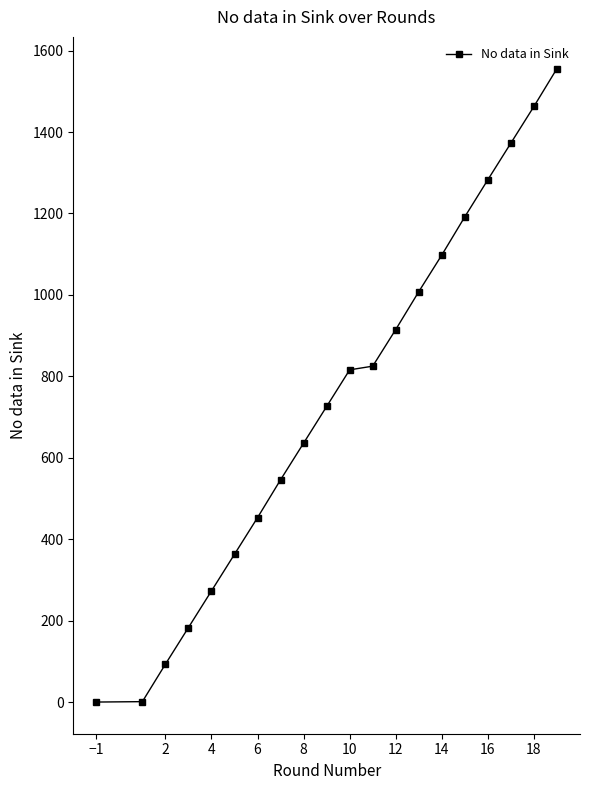

What is the value of the 15th point from the left?

1098